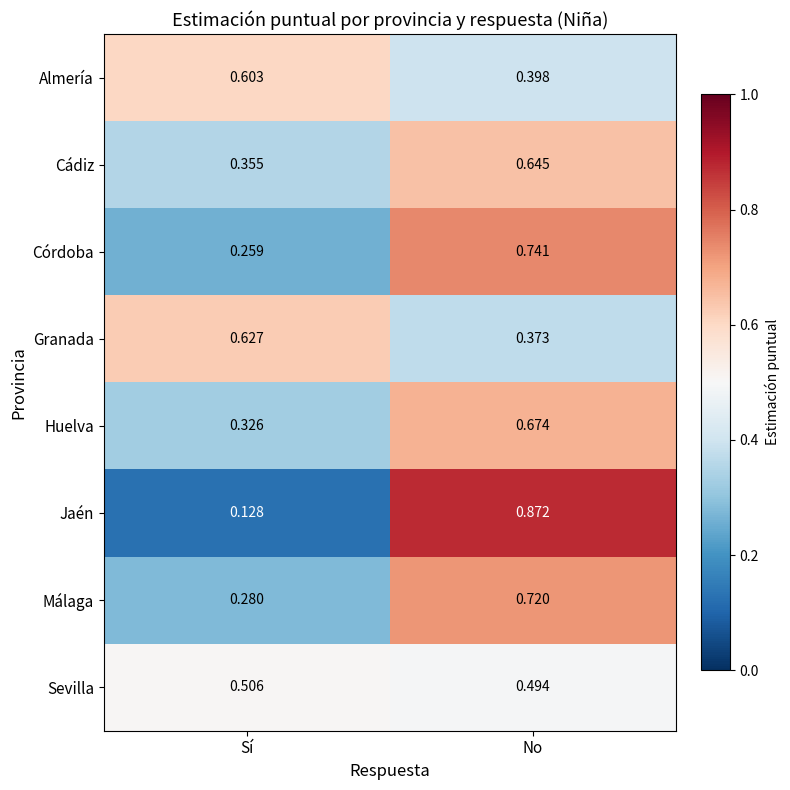

At which category does the chart reach its peak across all series?

No